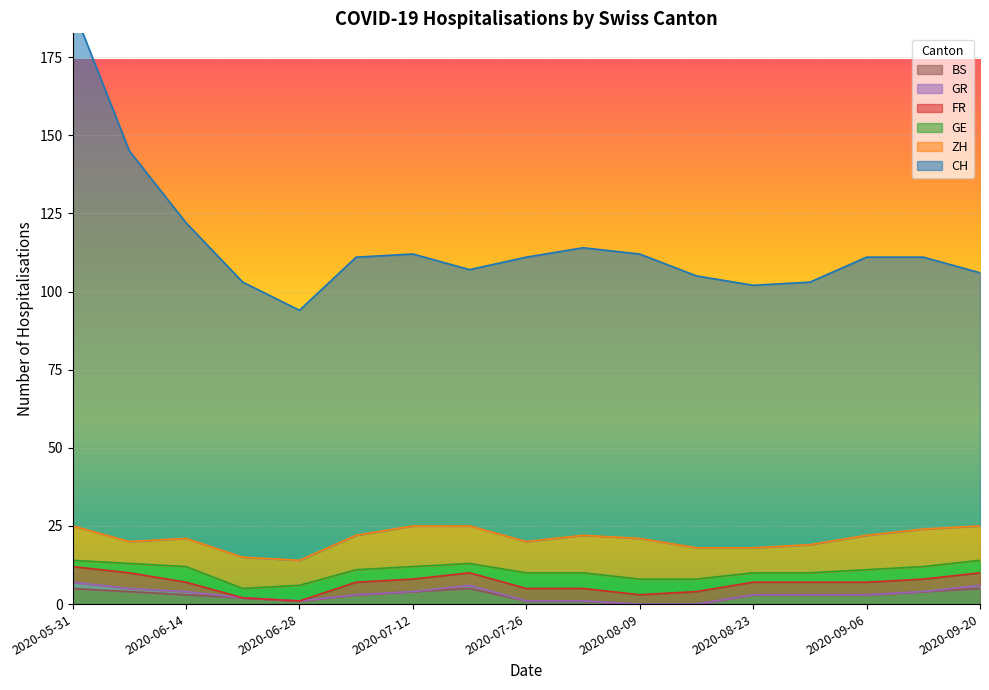

What is the highest value of the BS series?

5